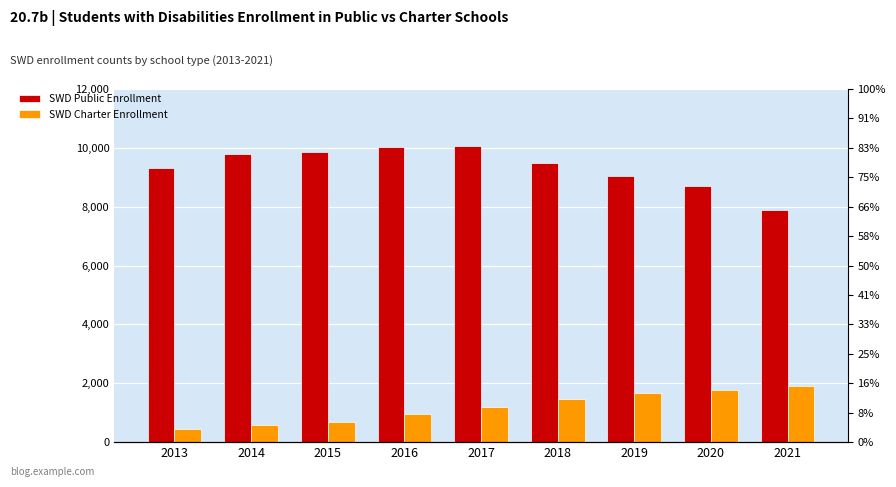

How many bars are there in each group?

2